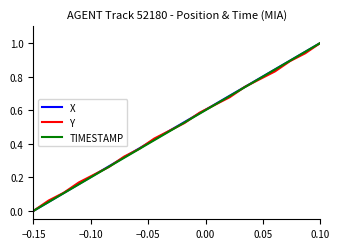

What is the highest value of the X series?

1.0